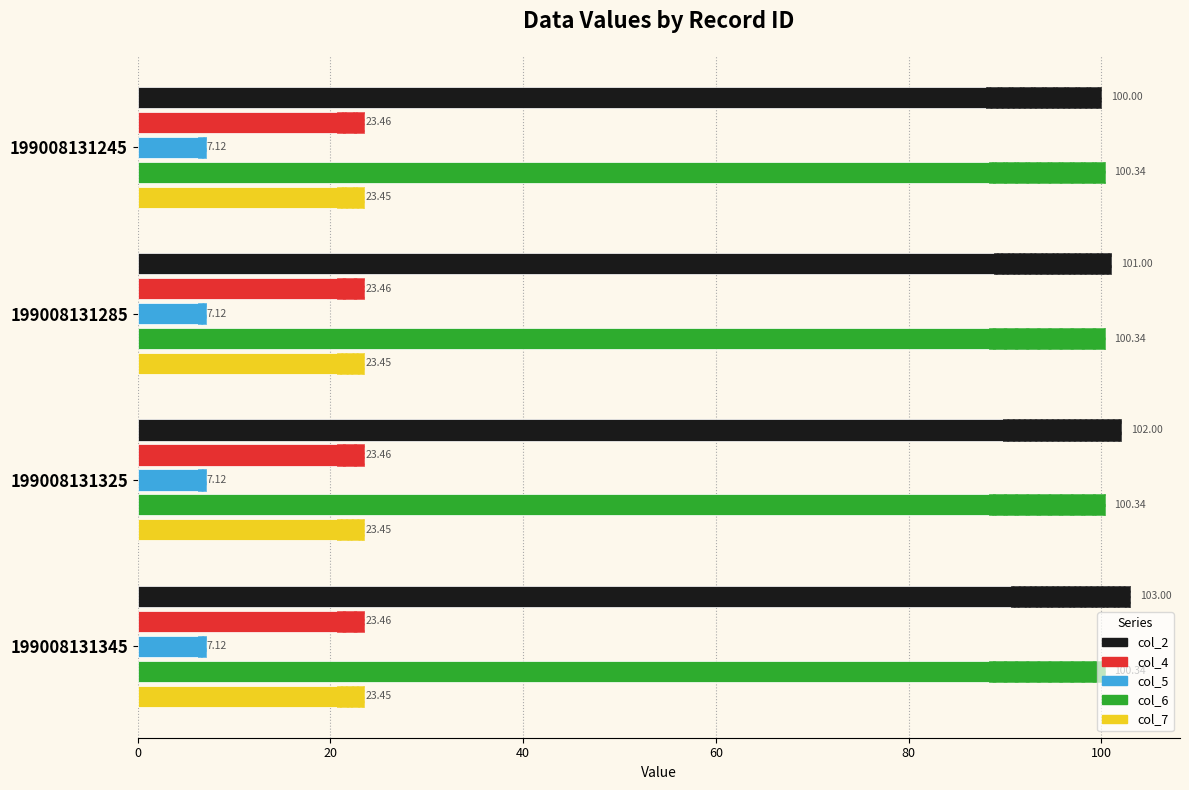

The value of col_6 at 0 is 0.2. True or false?

False